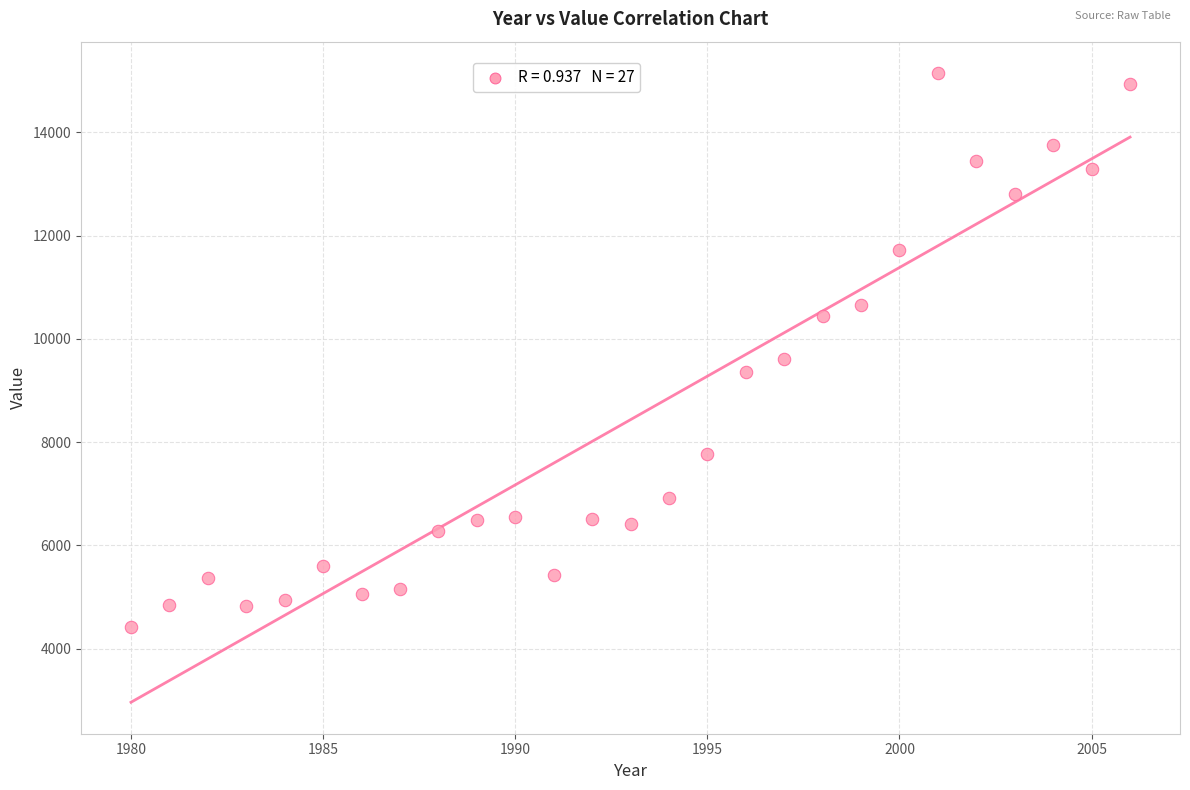

What is the range of Y values (max minus min)?

10732